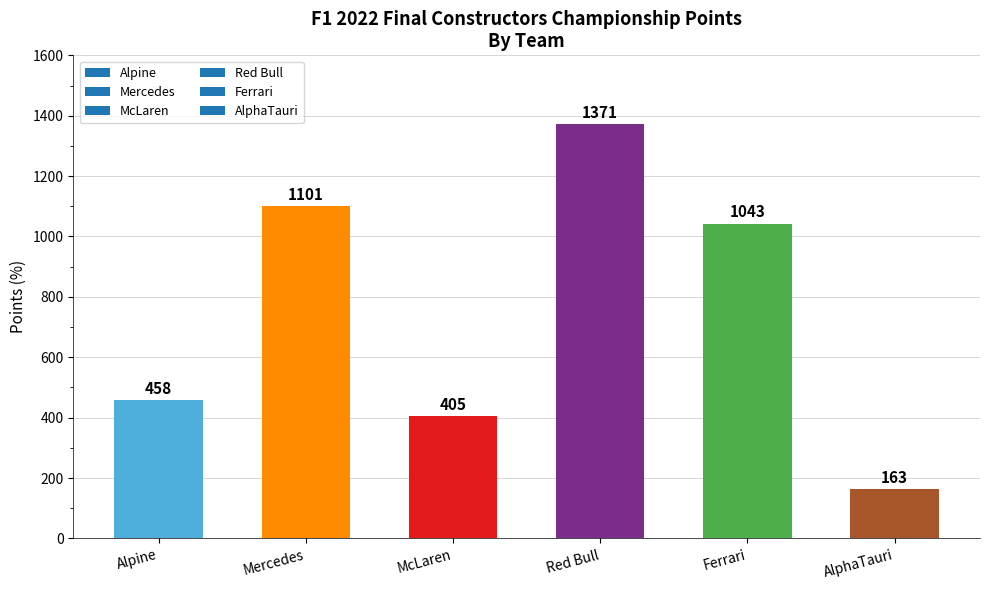

Count the number of categories in the chart.

6